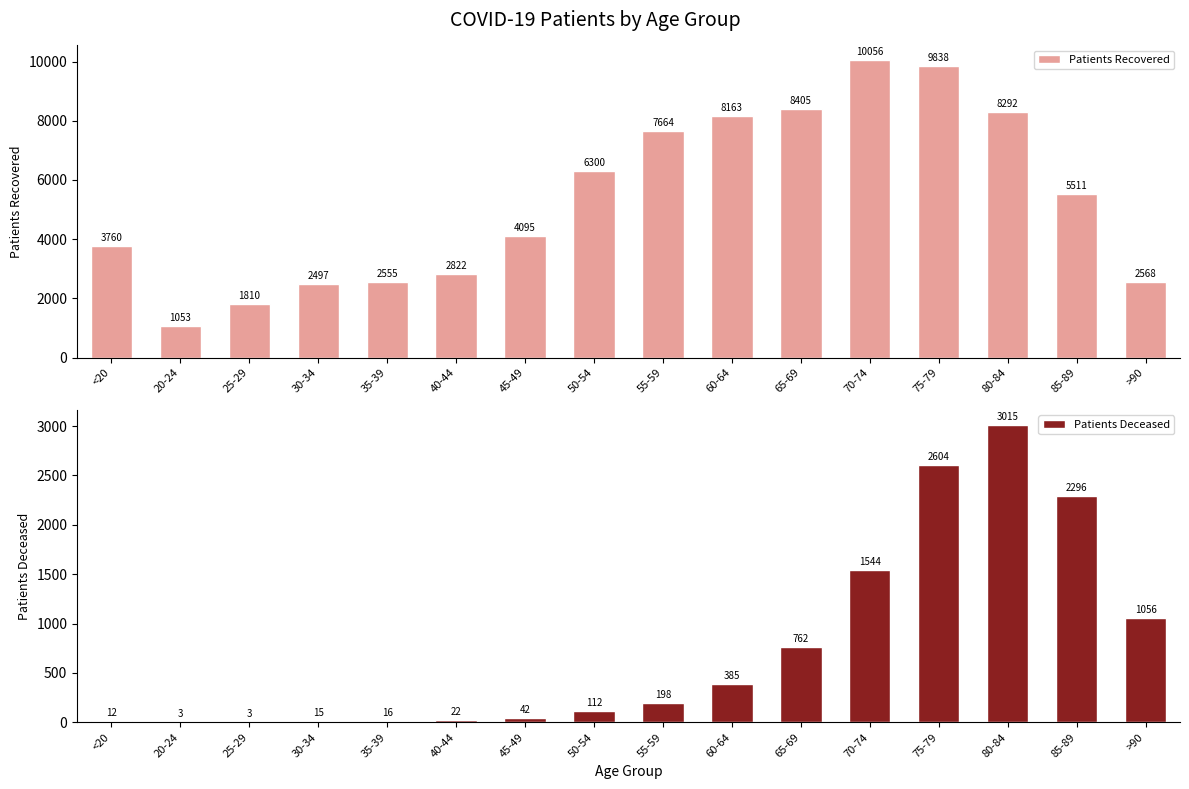

What are all the series names shown in the legend?

Patients Recovered, Patients Deceased